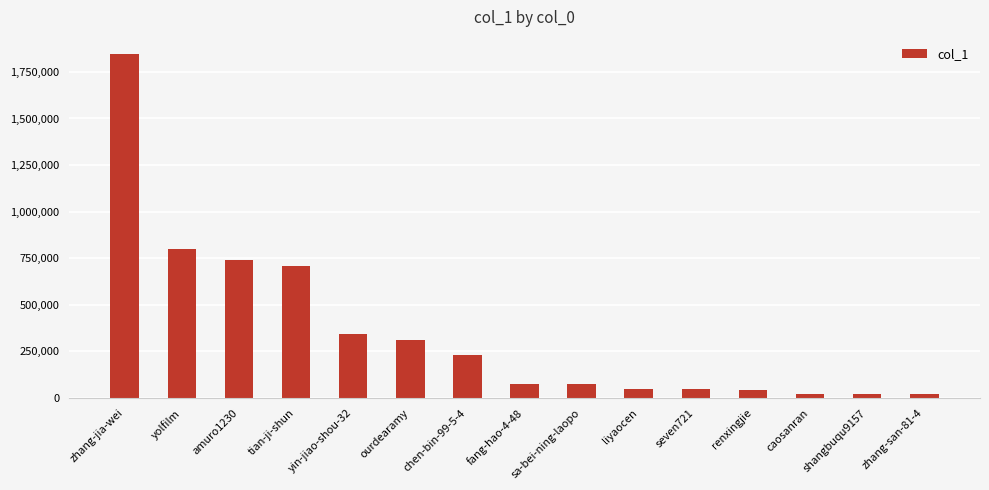

What is the difference between the maximum and second lowest values?

1822058